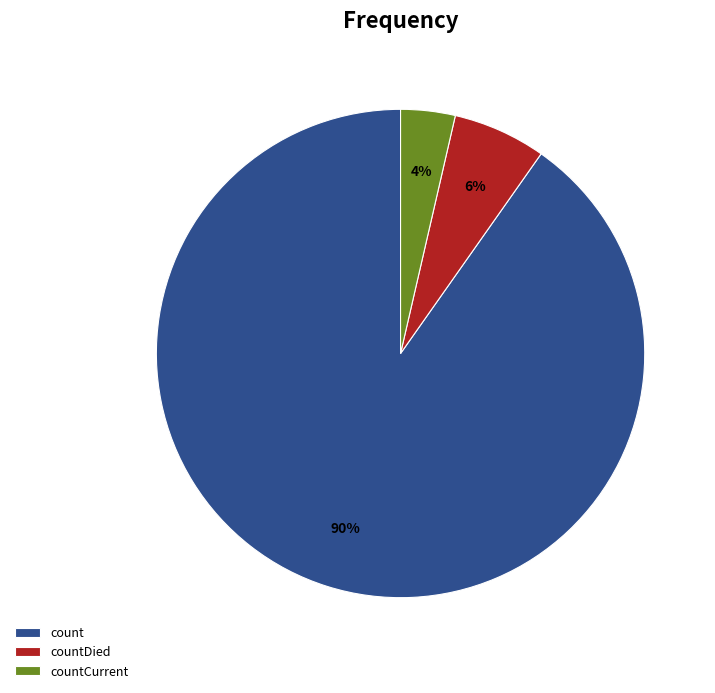

Is countCurrent the majority of the pie?

No